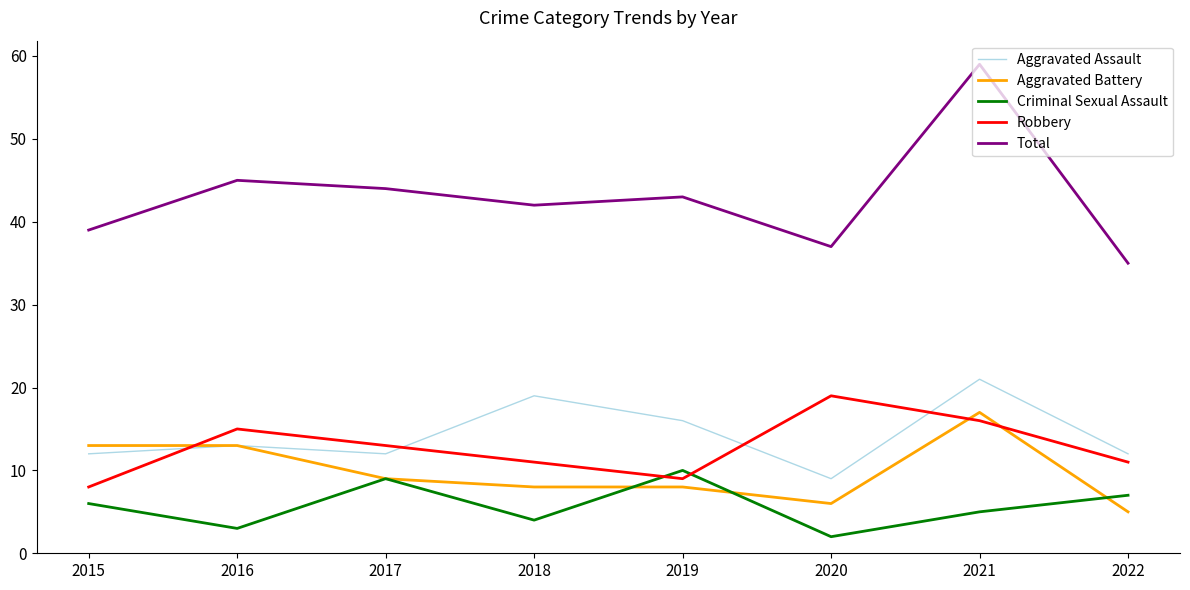

At which label is Criminal Sexual Assault closest to 6?

2015